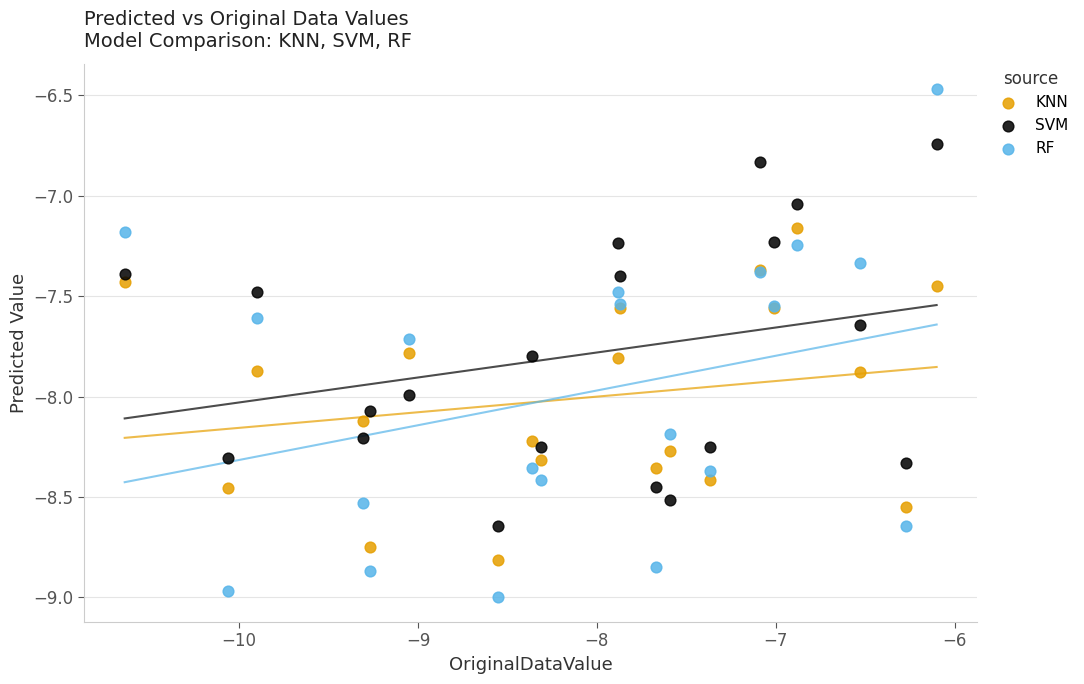

Which series contains the highest Y value?

RF